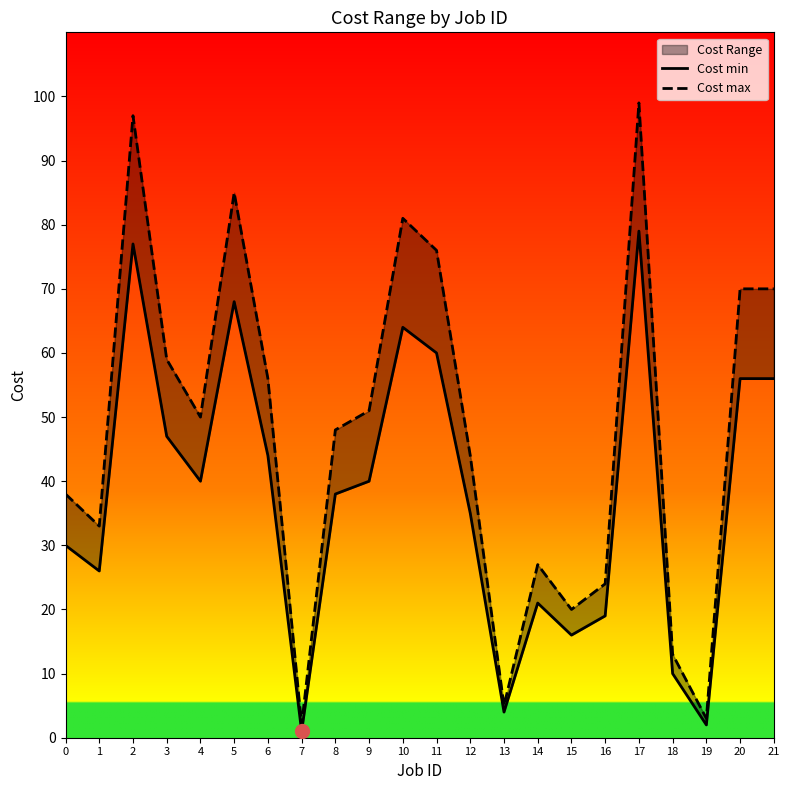

The value of Cost min at 8 is 13. True or false?

False